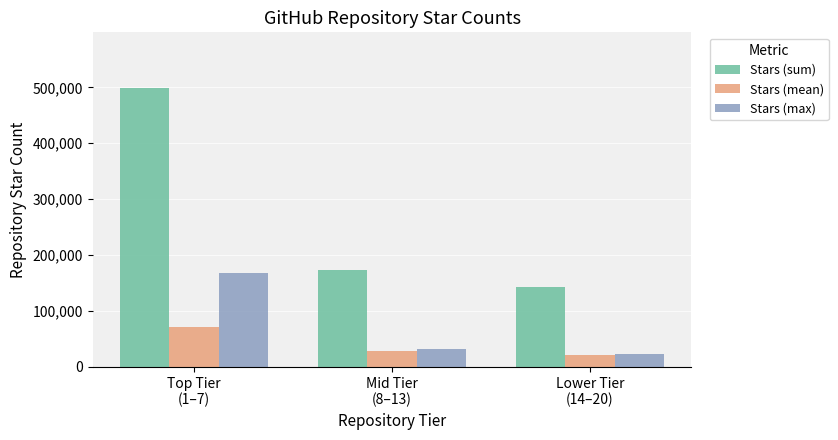

What is the label of the 1st bar from the right?

Lower Tier
(14–20)